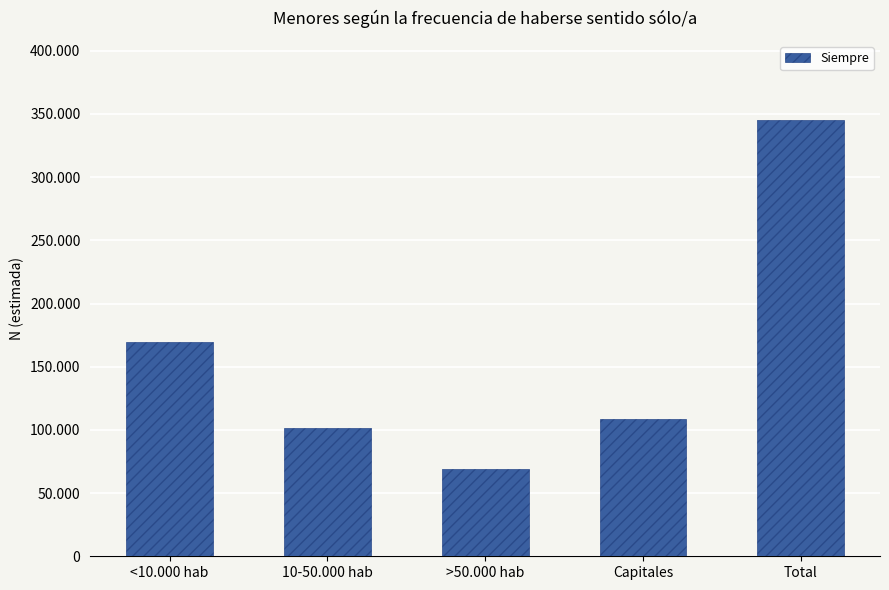

At which category does the chart reach its minimum across all series?

>50.000 hab